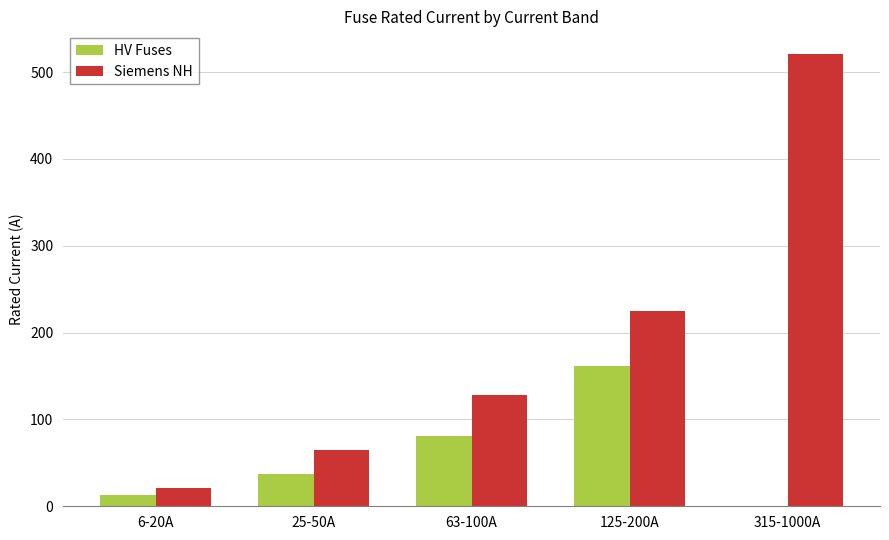

Are the bars grouped side by side (vs. stacked)?

Yes